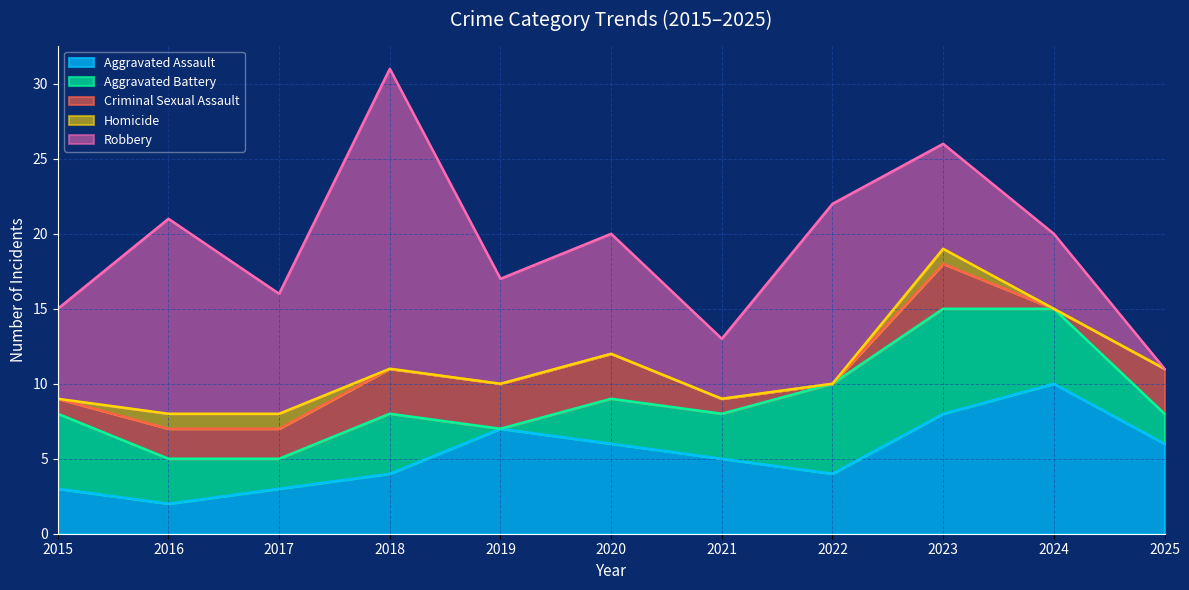

How many data points in Aggravated Assault are above 5?

5